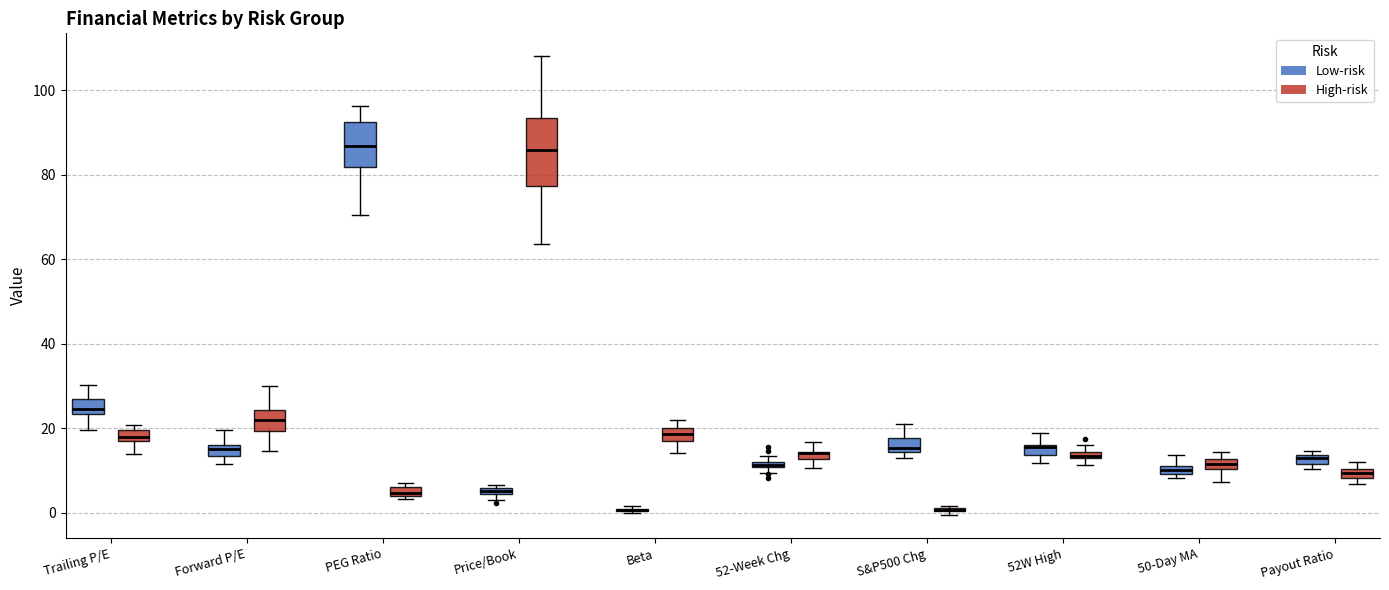

Comparing the boxes themselves (not the whiskers), which one is the tallest?

Price/Book (High-risk)